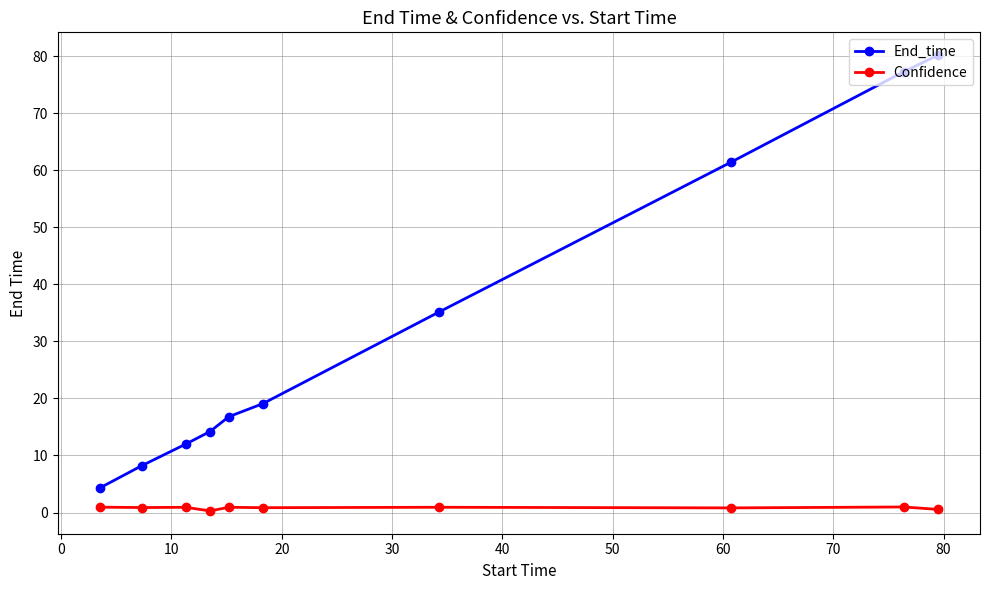

Rank the series by their average value, from lowest to highest.

Confidence, End_time